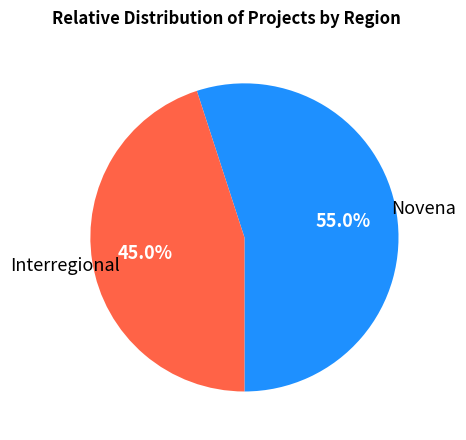

Is there any slice that represents more than half of the pie?

Yes